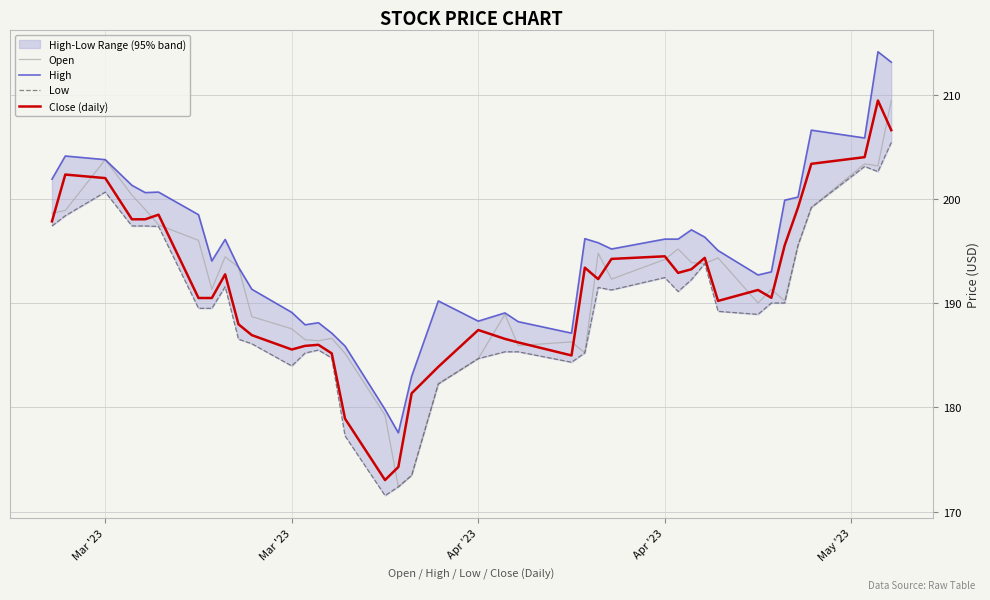

In Low, how many points are lower than both neighbors (excluding endpoints)?

7